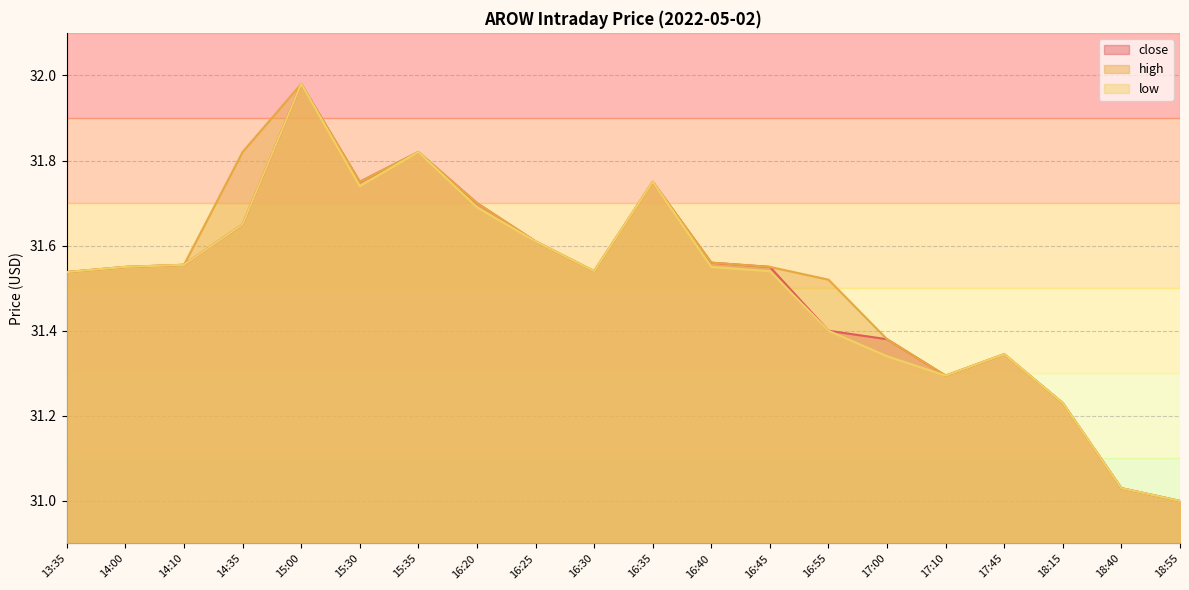

How many interior local peaks does the close series have?

4